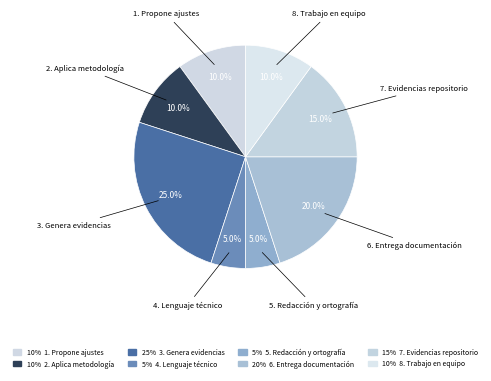

Rank the categories by value from lowest to highest.

4. Lenguaje técnico, 5. Redacción y ortografía, 1. Propone ajustes, 2. Aplica metodología, 8. Trabajo en equipo, 7. Evidencias repositorio, 6. Entrega documentación, 3. Genera evidencias